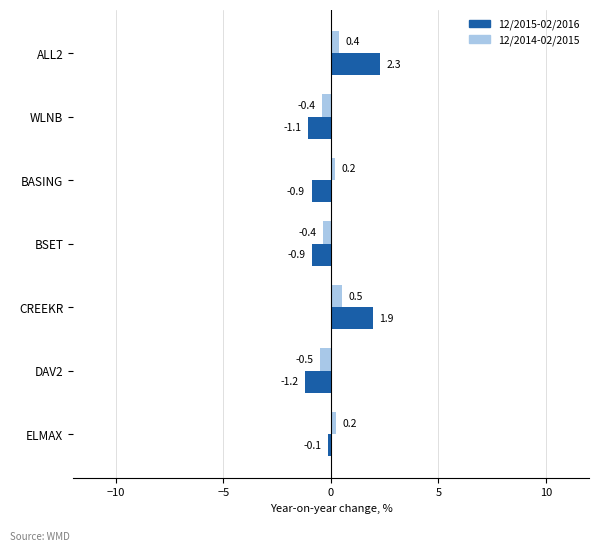

Is the value of 12/2015-02/2016 at ELMAX greater than the value of 12/2014-02/2015 at DAV2?

Yes